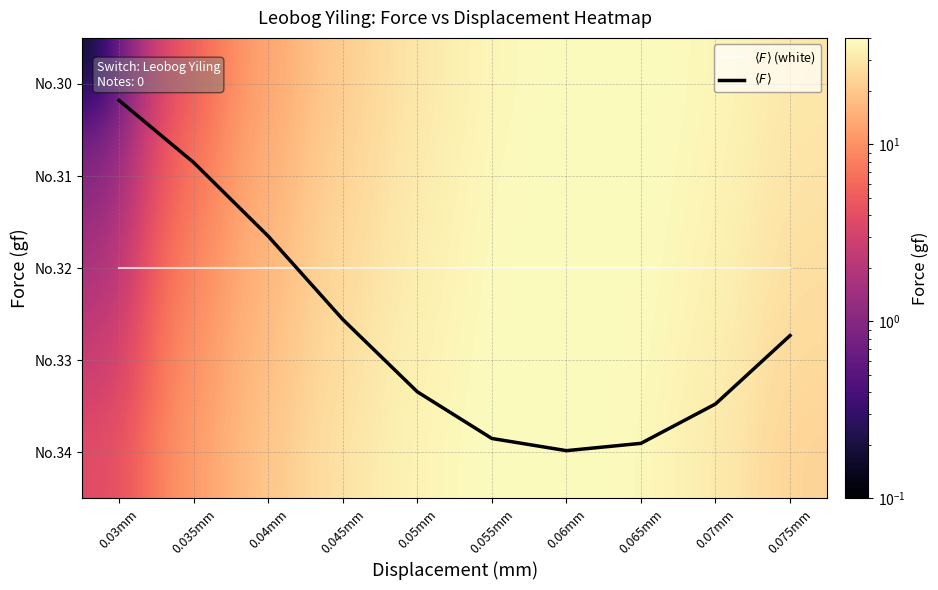

What is the difference between the $\langle F \rangle$ values at 0.045mm and 0.035mm?

1.7